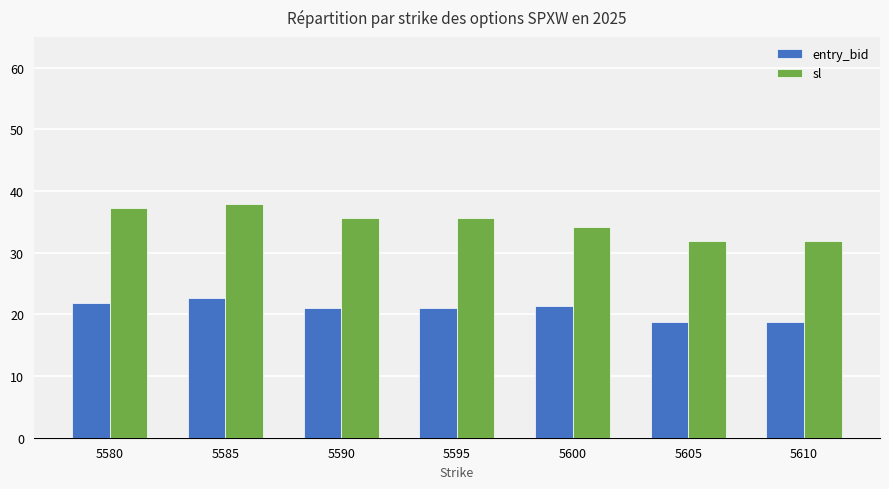

How many bars are there in each group?

2